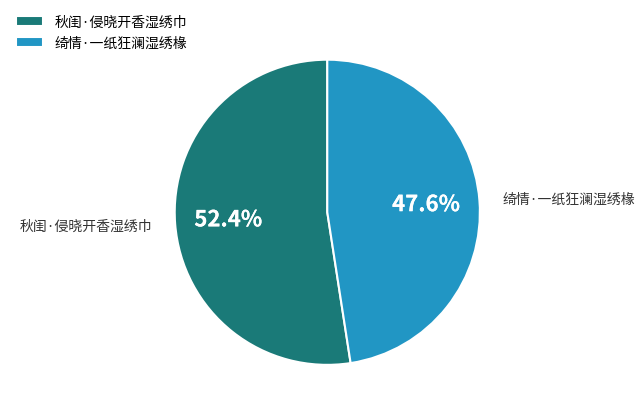

To the nearest percent, what is the average slice percentage?

50%